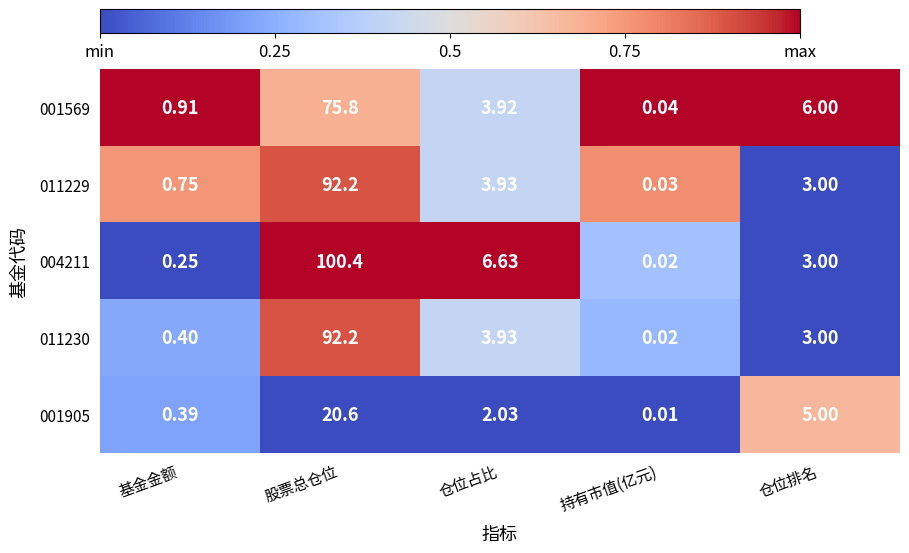

At which label does 011230 first exceed 3?

股票总仓位